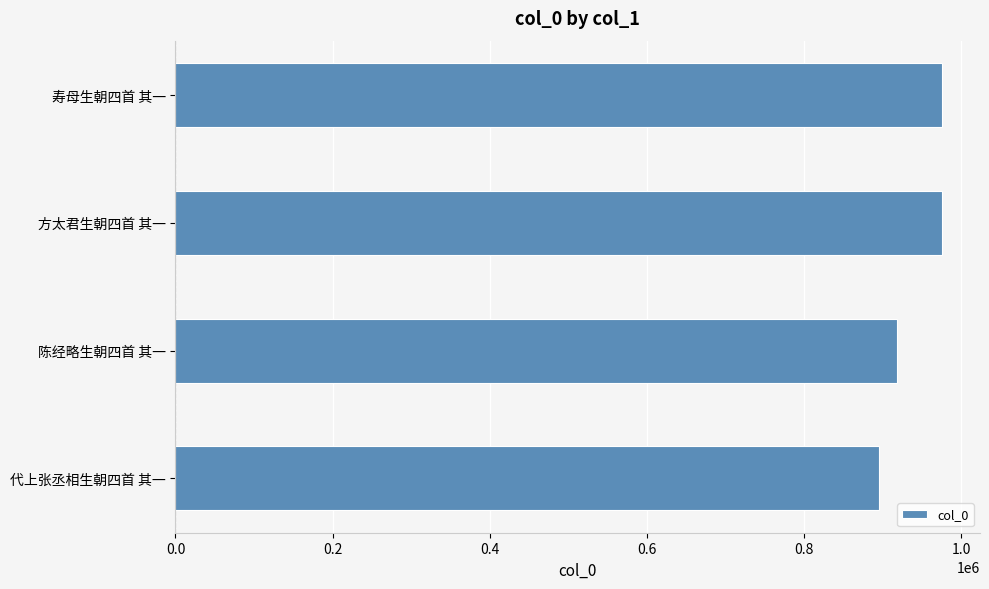

How many categories are shown in the chart?

4